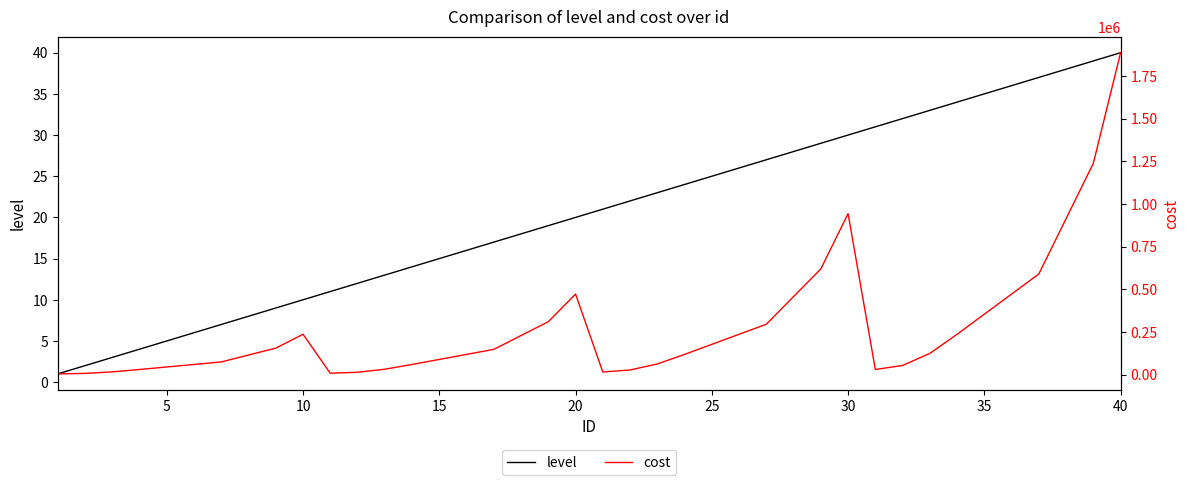

True or false: level has a value of 20 at 20.

True